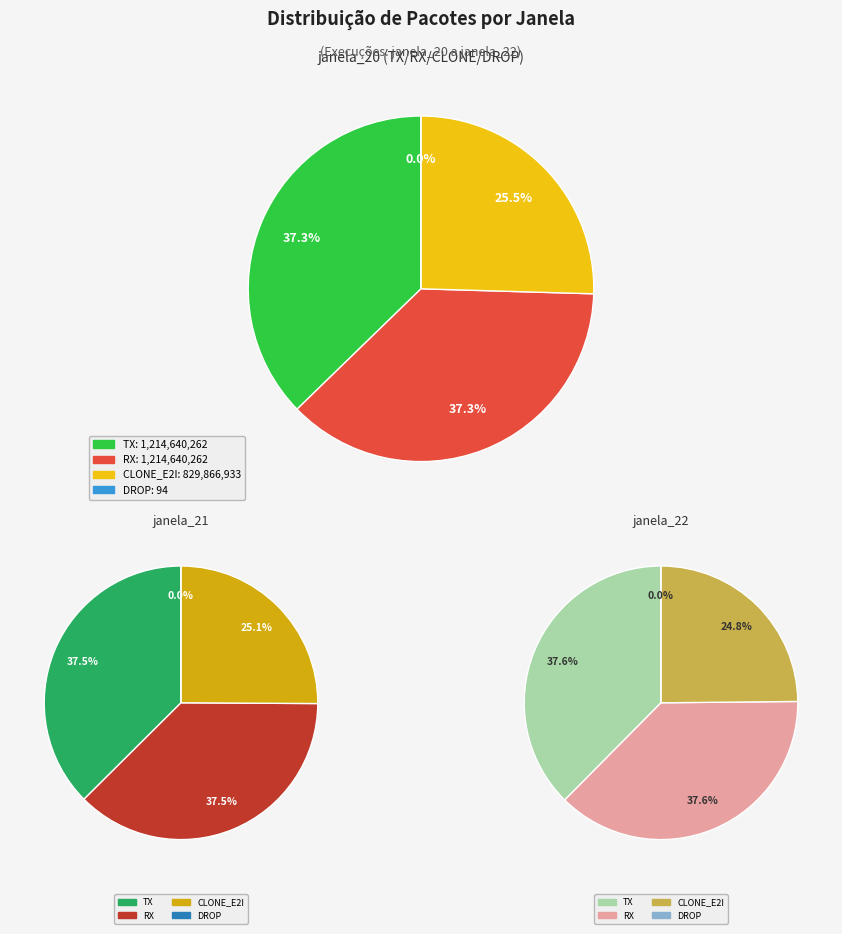

Which category has the smallest portion of the pie?

DROP